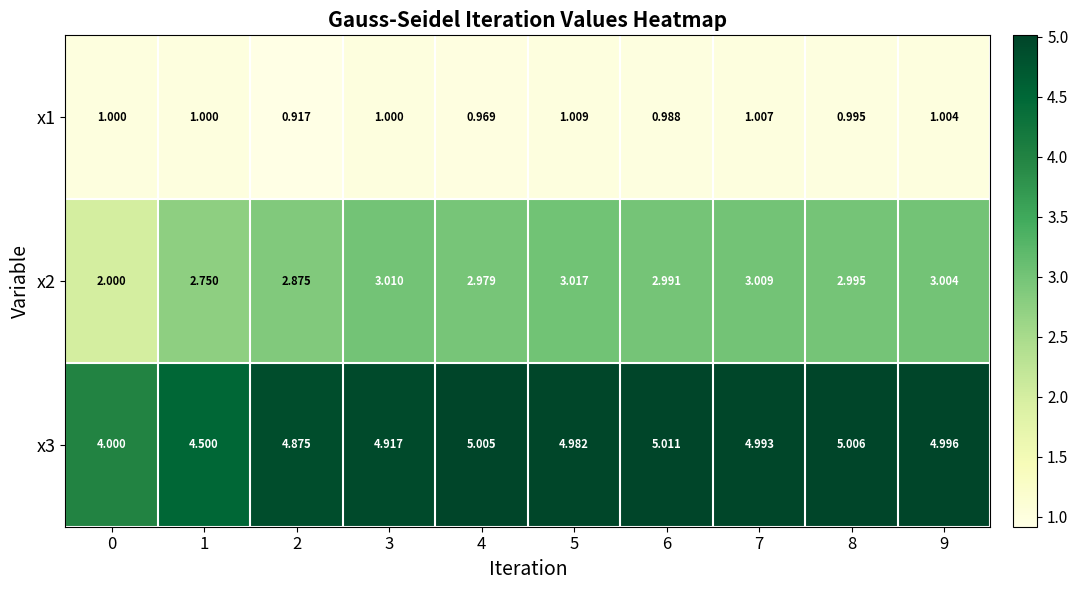

At 1, list the series in order from smallest to largest.

x1, x2, x3